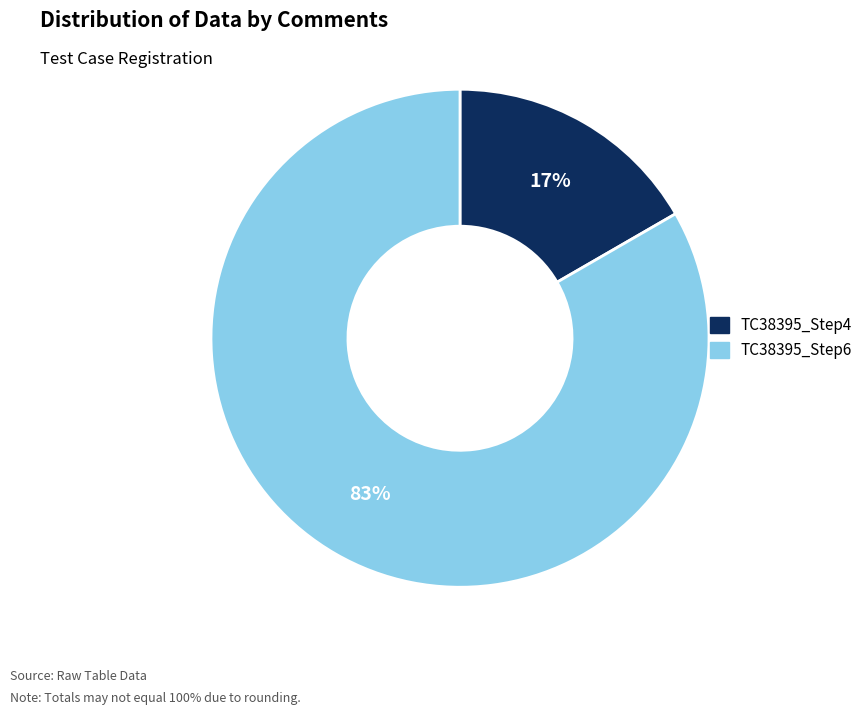

Combined, do TC38395_Step4 and TC38395_Step6 account for over 50%?

Yes